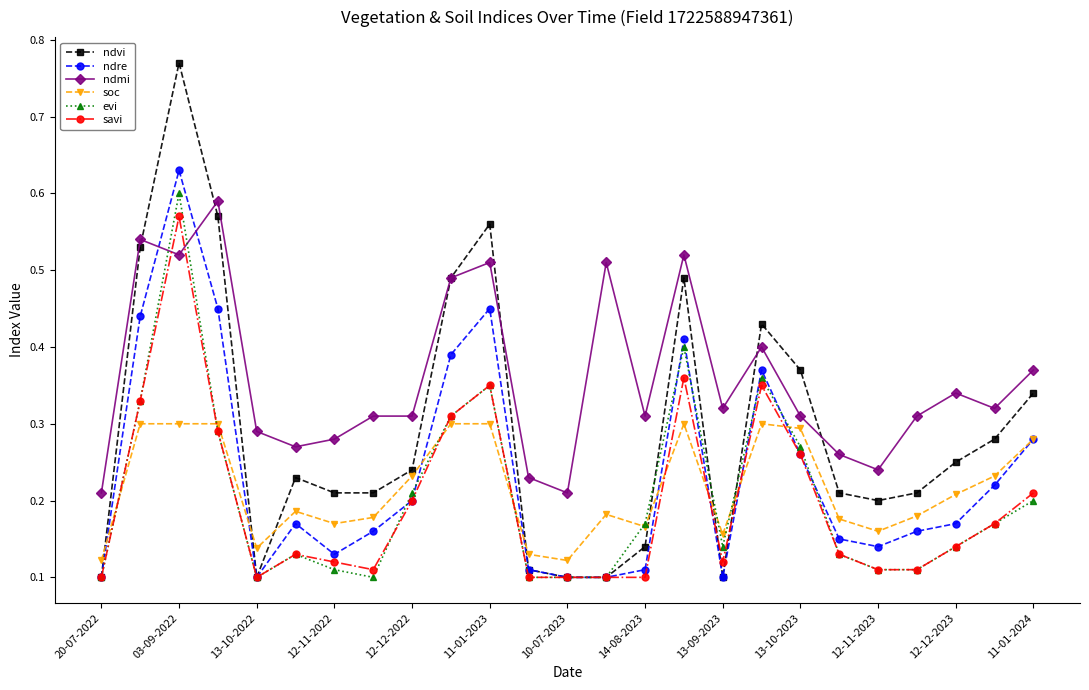

True or false: evi has more than 0 interior local peaks.

True